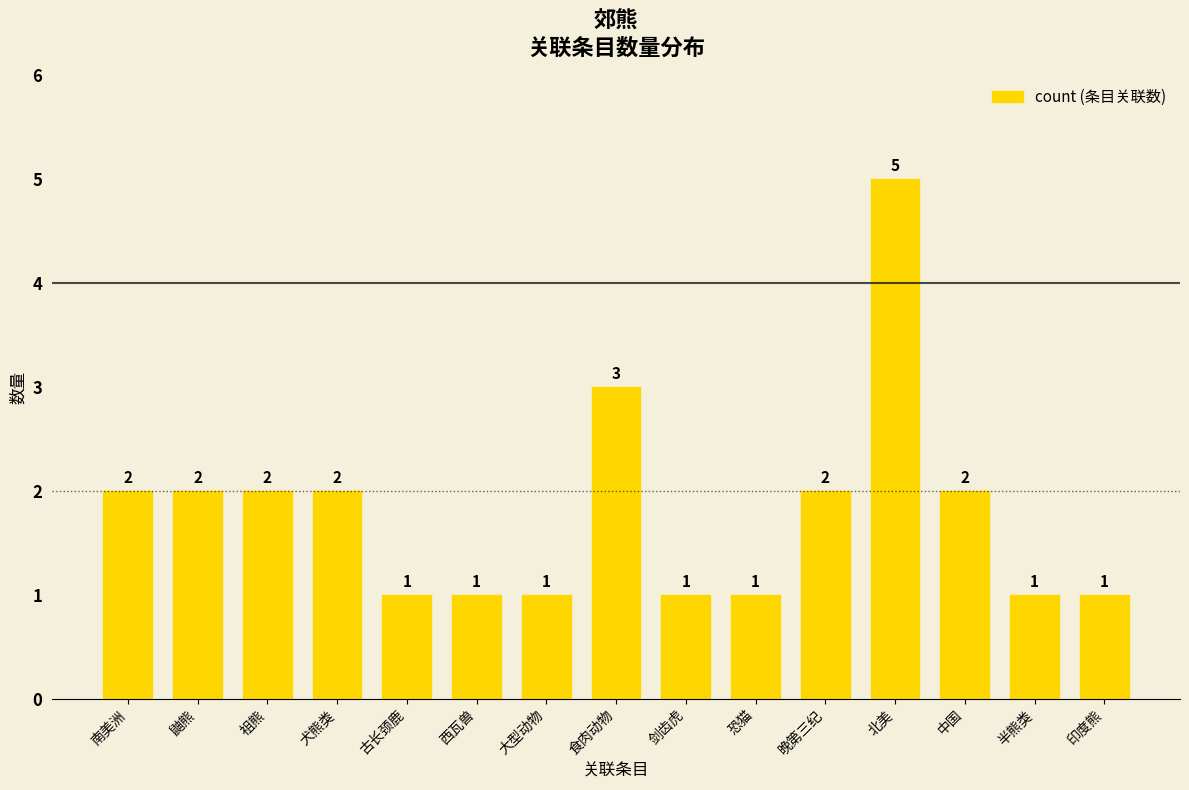

How many values are between 1 and 2?

13